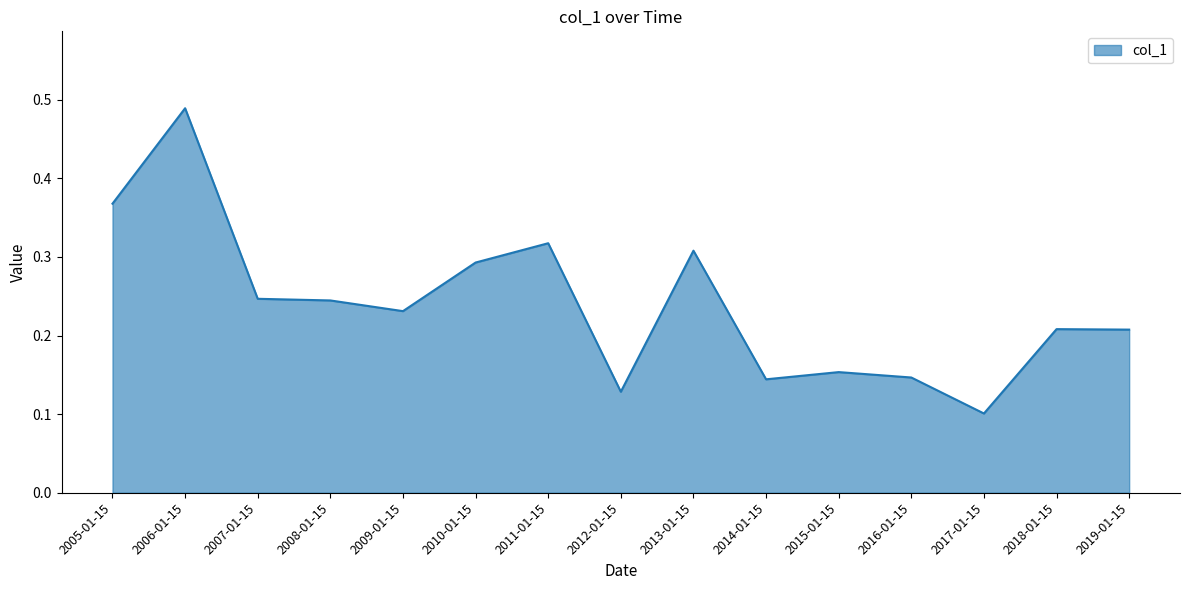

What position from the right is 2008-01-15?

12